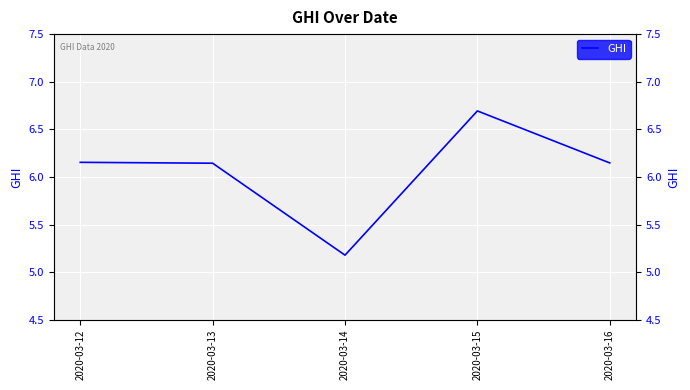

What is the smallest value displayed?

5.2